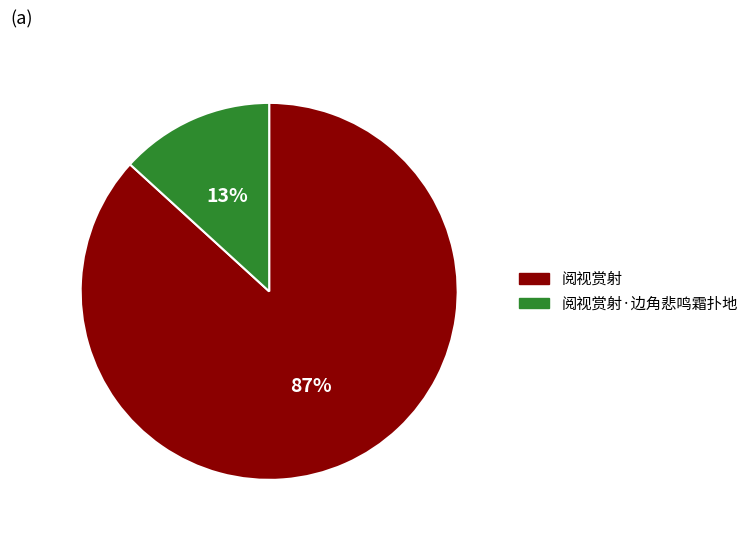

Count the number of slices in the pie.

2